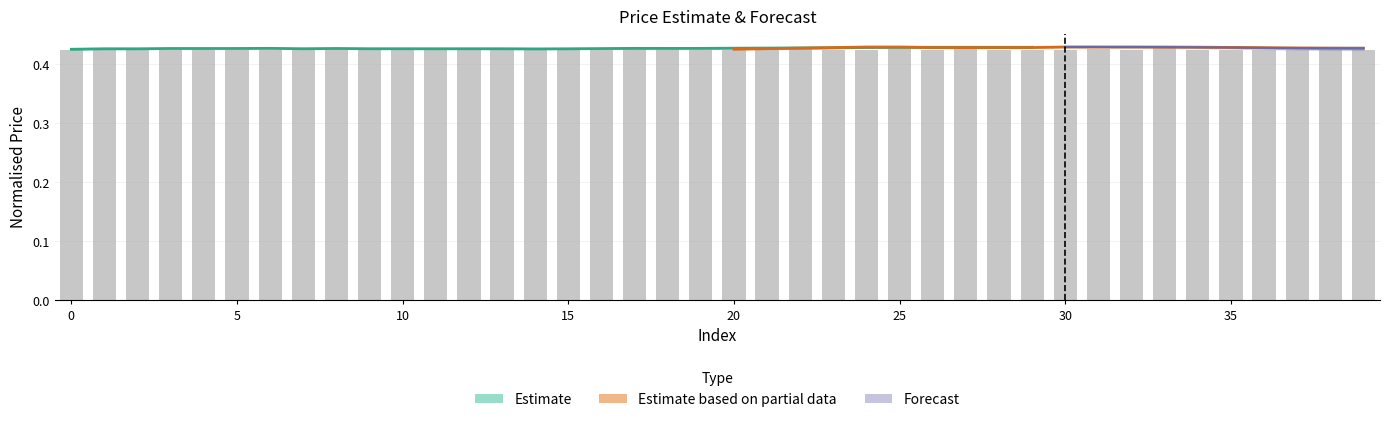

Read the value at 35.

0.4